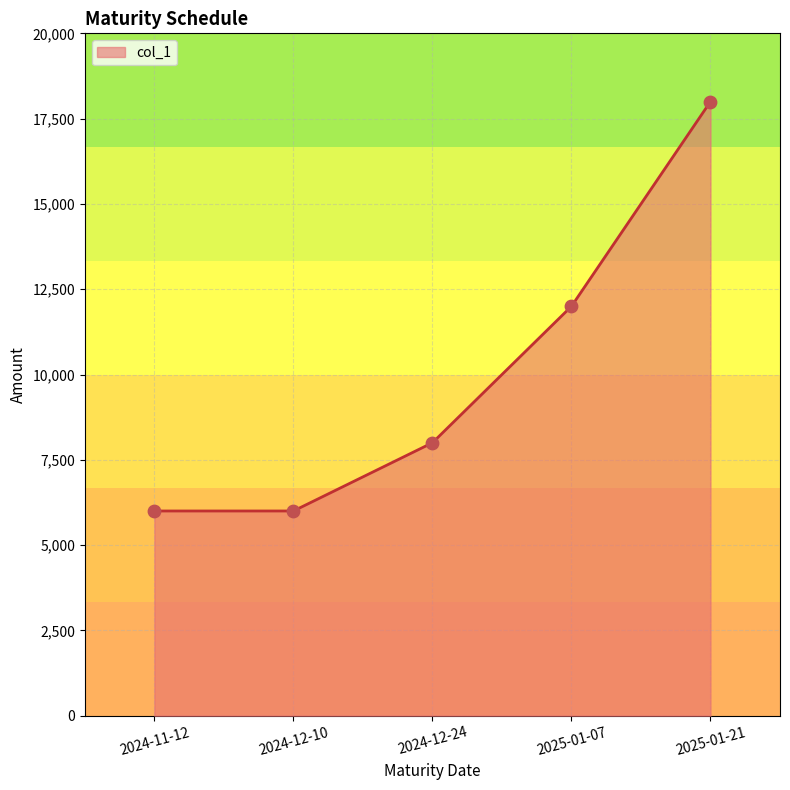

Between 2025-01-21 and 2025-01-07, which is larger?

2025-01-21